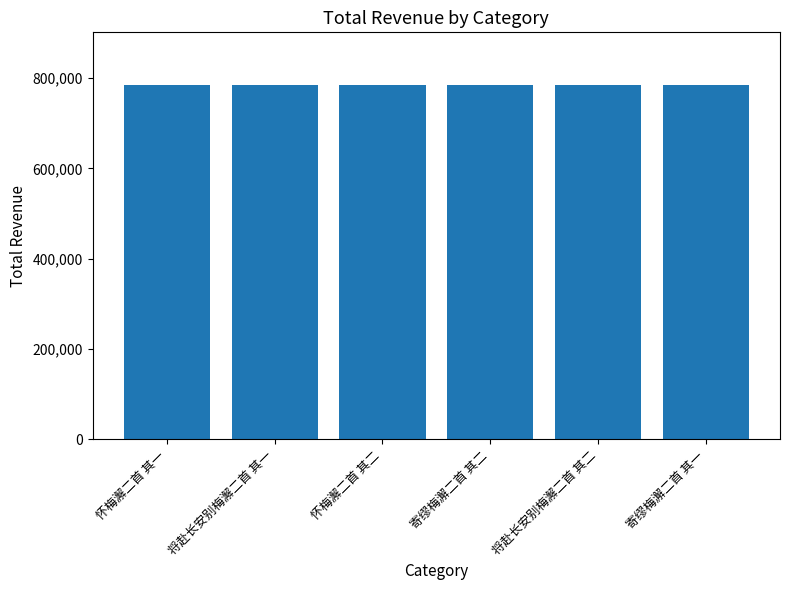

What is the approximate value at 寄缪梅澥二首 其一, to the nearest 10?

783830